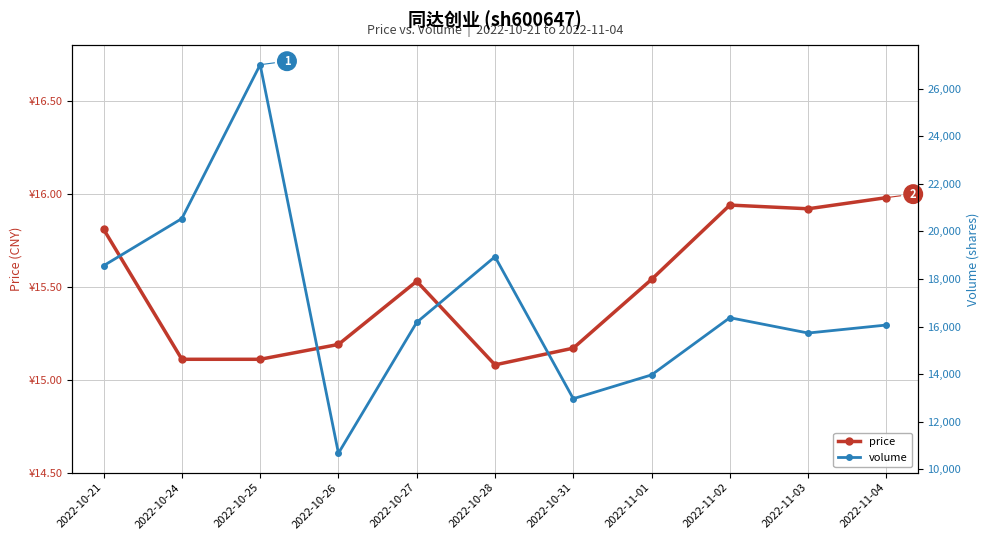

The value of volume at 2022-11-04 is 11009.7. True or false?

False